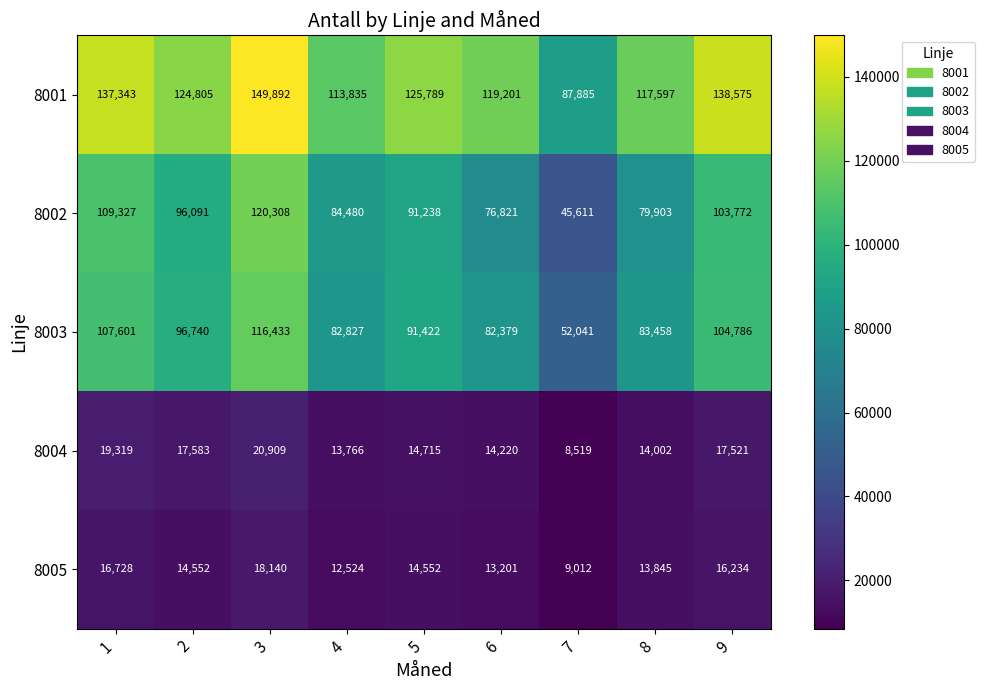

The 8005 series shows 26423 at 3. True or false?

False